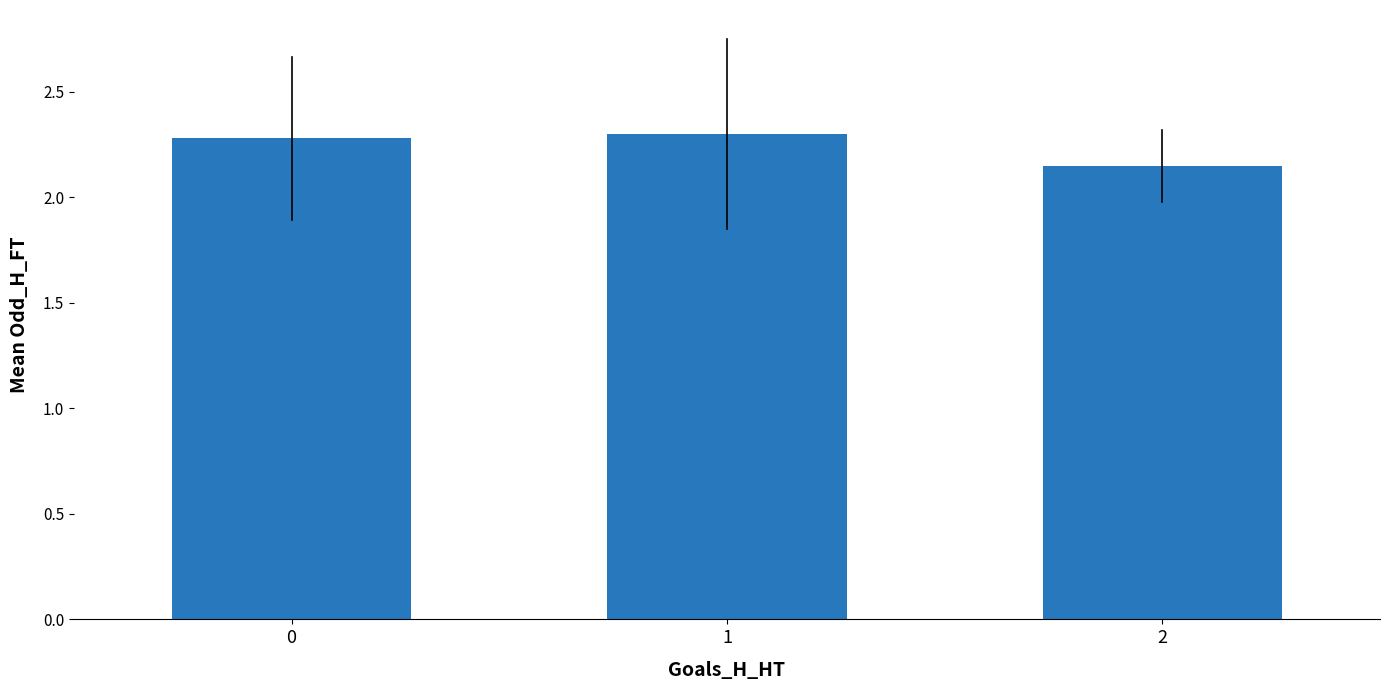

What is the ratio of the value at 2 to the value at 0?

0.9